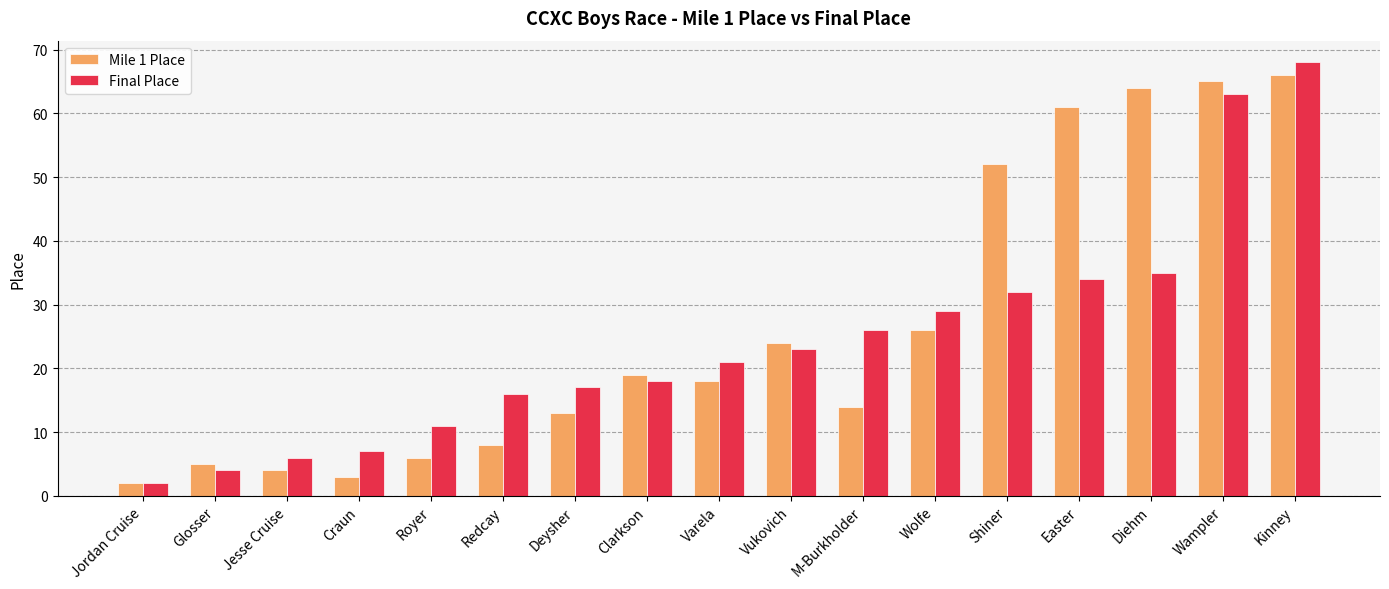

The Final Place series shows 63 at Wampler. True or false?

True